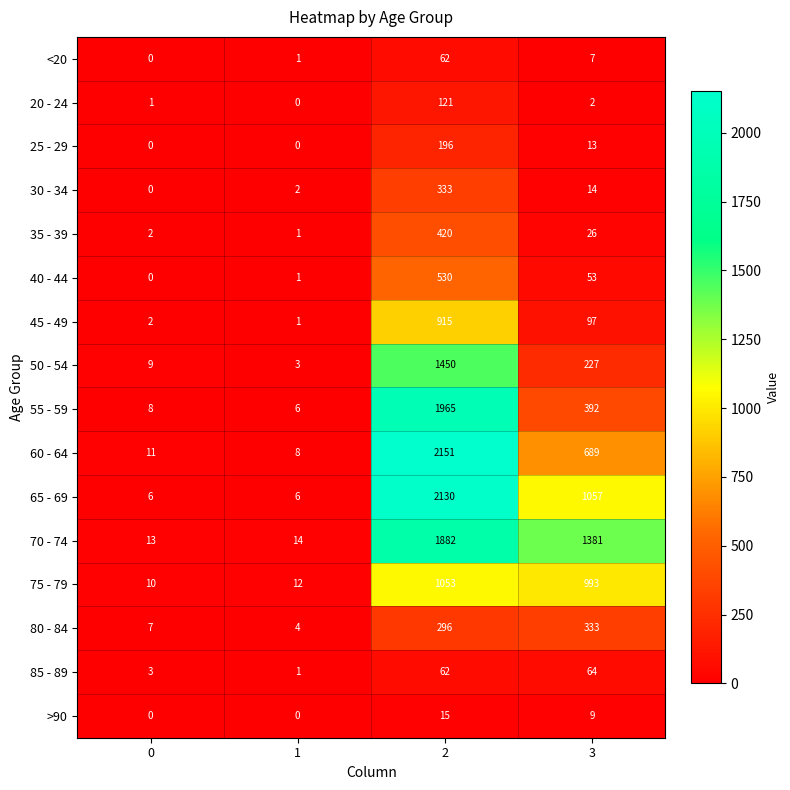

At how many categories does at least one series exceed 409?

2